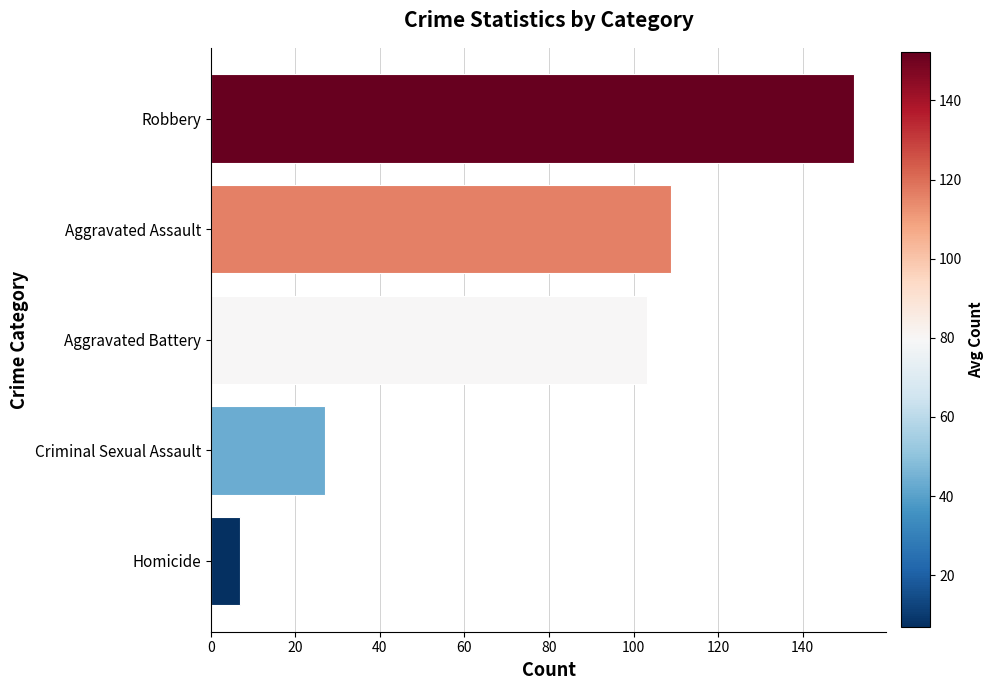

Which has a higher value, Aggravated Battery or Aggravated Assault?

Aggravated Assault